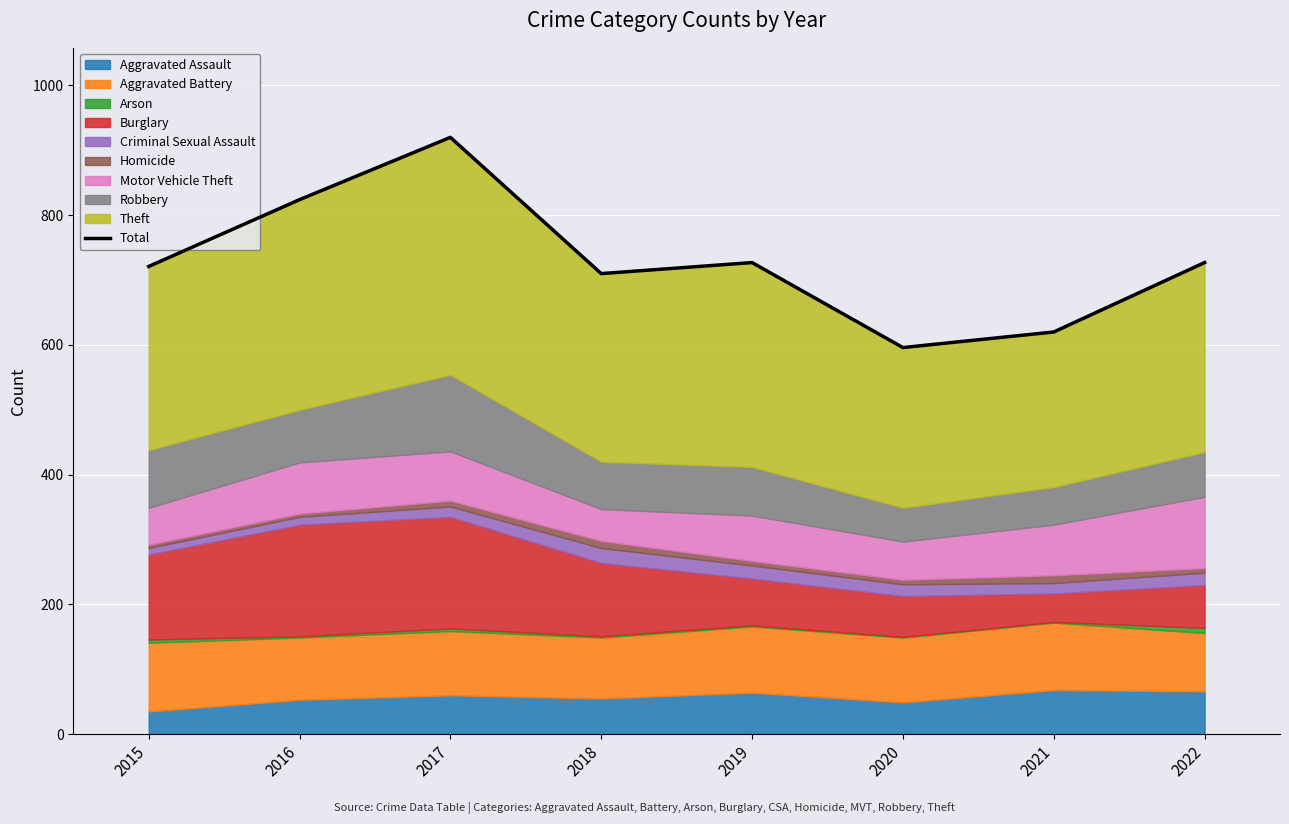

Where is the data nearest to the value 758?

2019